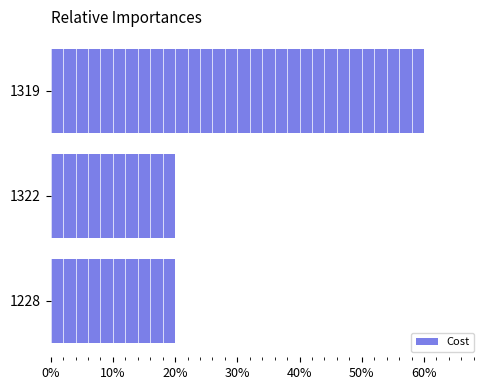

What is the minimum value shown in the chart?

0.2